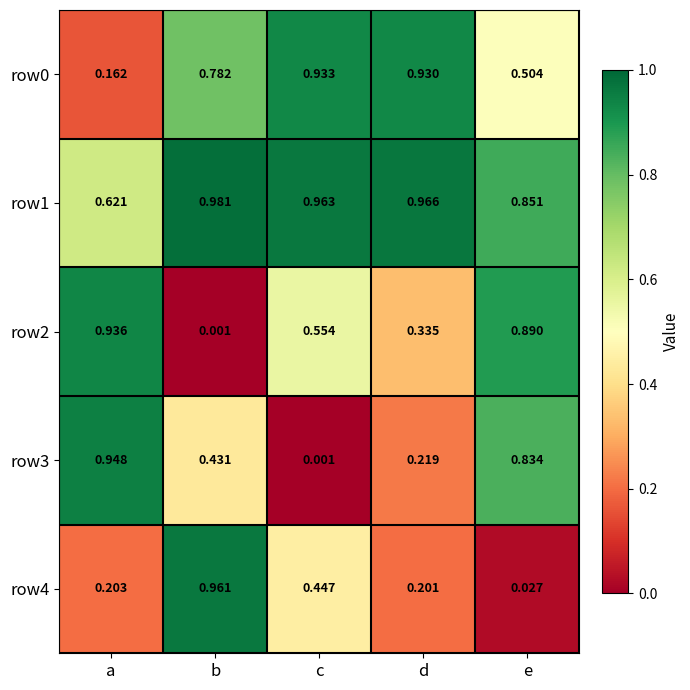

Rank the categories by row4 value from highest to lowest.

b, c, a, d, e